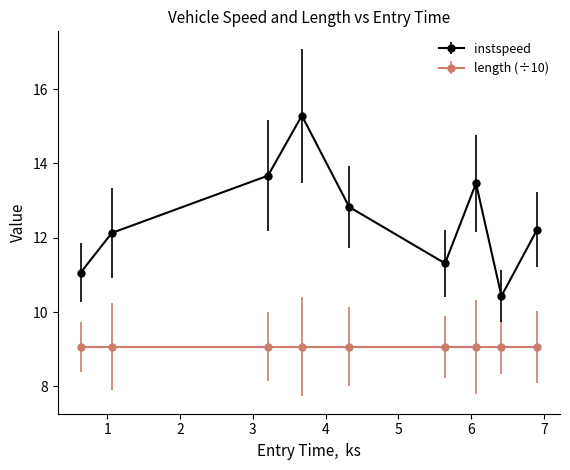

How many interior local valleys does the instspeed series have?

2